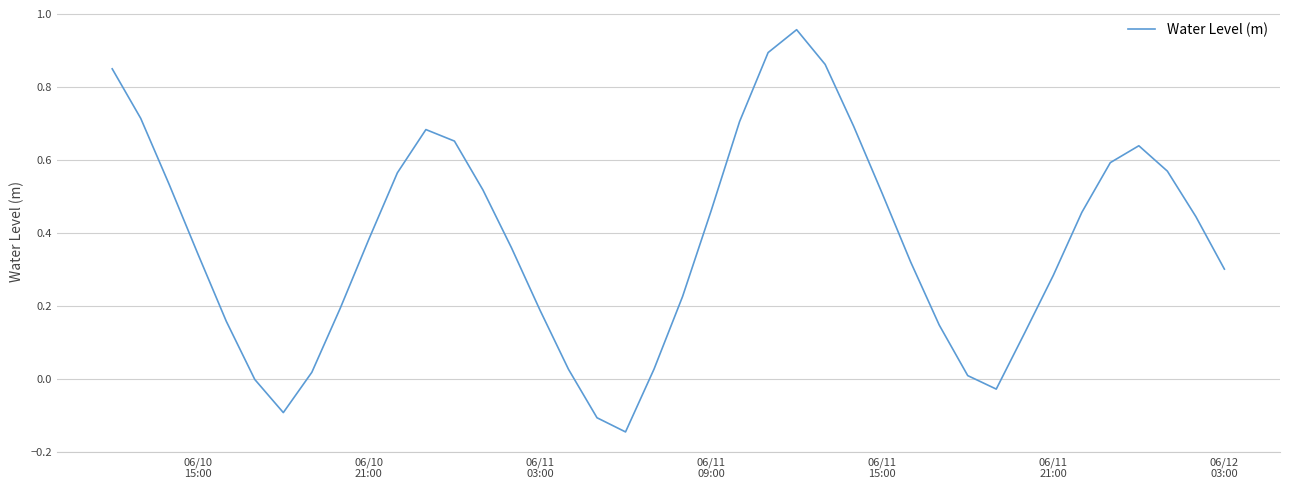

Is this an area chart (filled region under the line)?

No